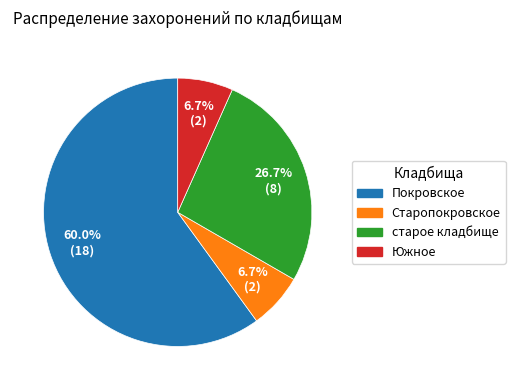

What is the ratio of the value at Покровское to the value at Южное?

9.0